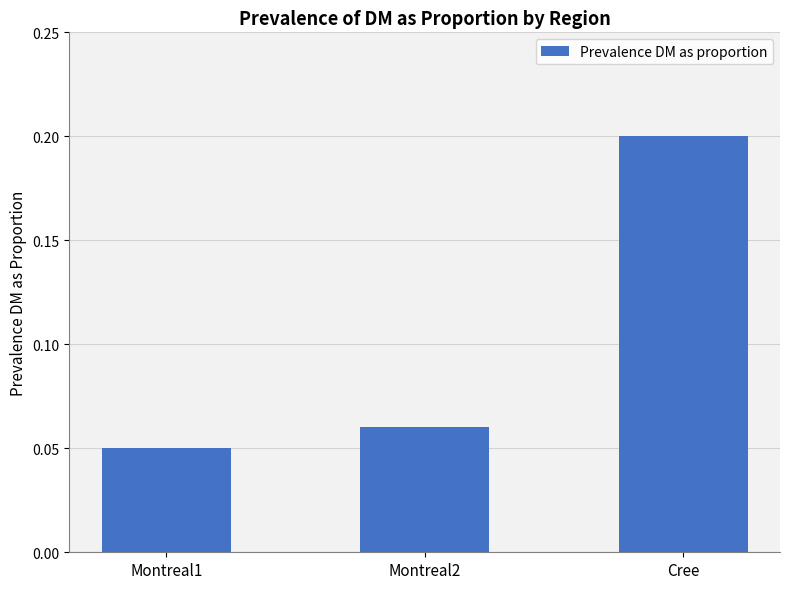

At which category does the chart reach its peak across all series?

Cree